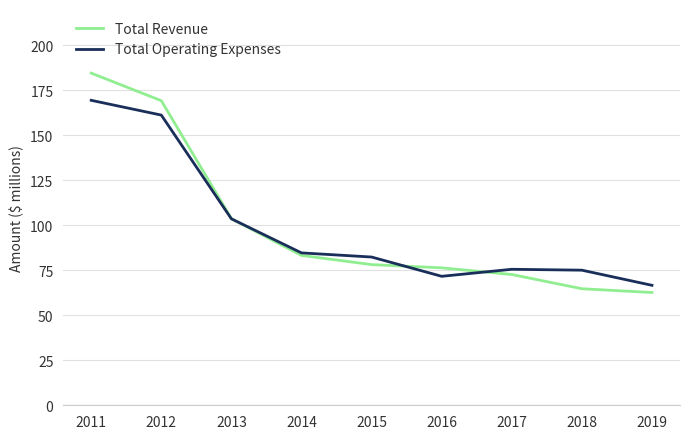

Reading right to left, list all the values displayed in this chart.

Total Revenue: 62600	64700	72600	76300	78100	83200	103600	169100	184400
Total Operating Expenses: 66600	75000	75500	71600	82300	84600	103500	161100	169300